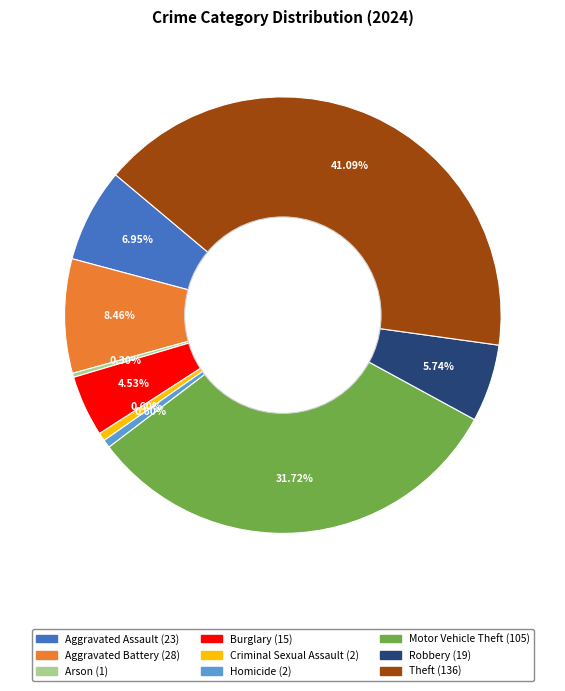

Between Theft and Criminal Sexual Assault, which is larger?

Theft